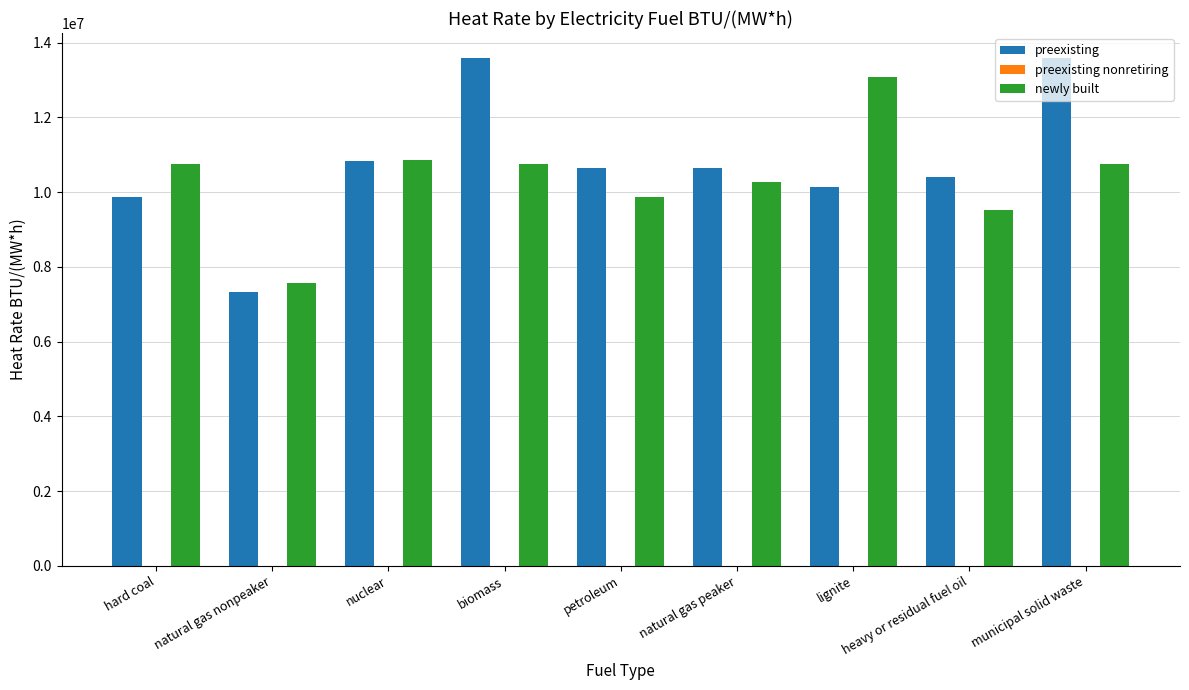

At municipal solid waste, list the series in order from largest to smallest.

preexisting, newly built